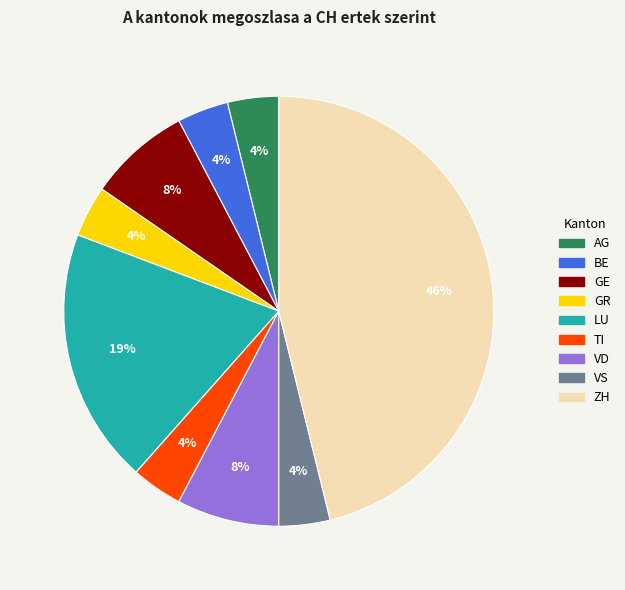

True or false: TI accounts for 16% of the total.

False